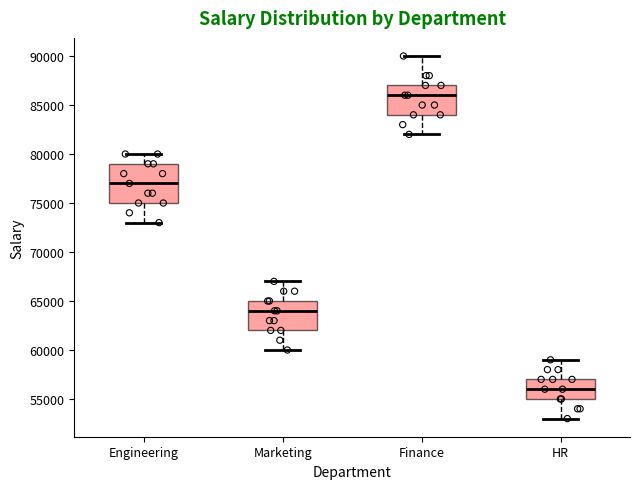

Comparing the boxes themselves (not the whiskers), which one is the tallest?

Engineering